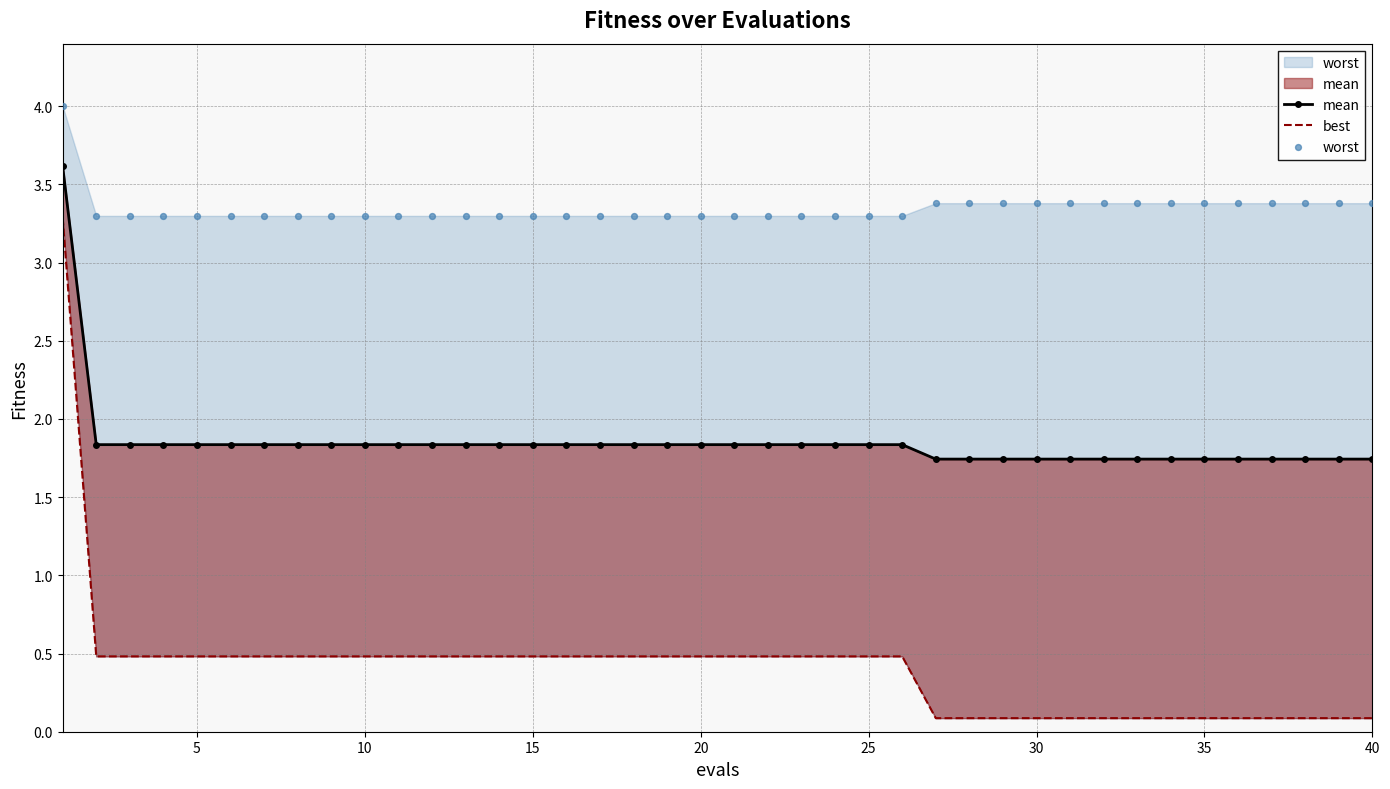

What are all the series names shown in the legend?

mean, best, worst